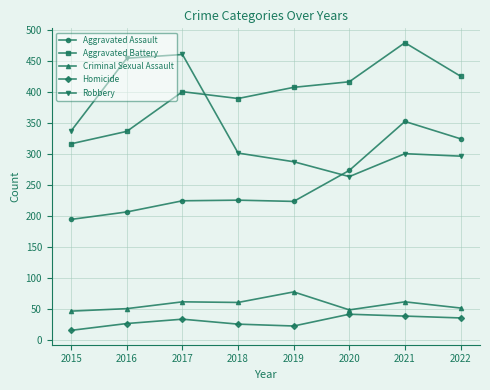

Is it true that Aggravated Assault equals 377 at 2017?

False